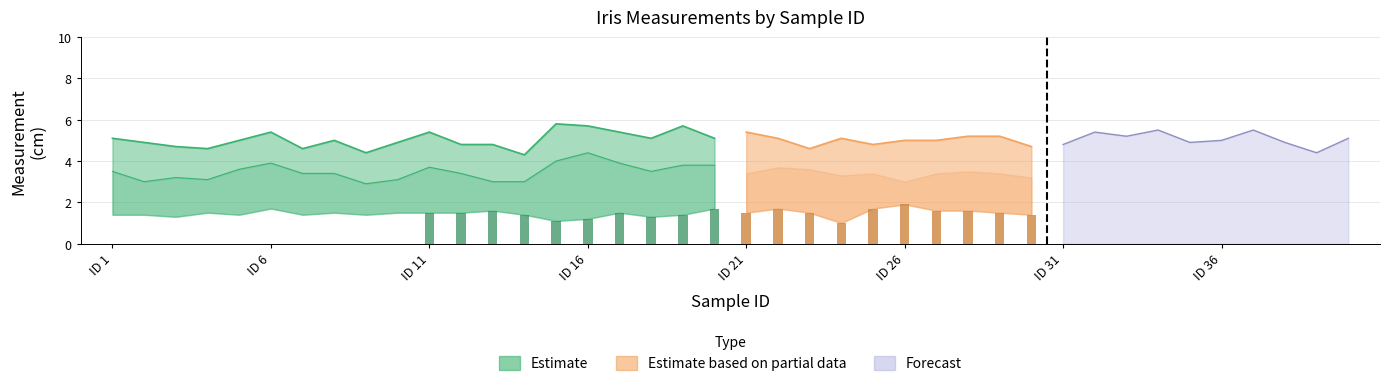

The value of sepal_width at 21 is 3.4. True or false?

True